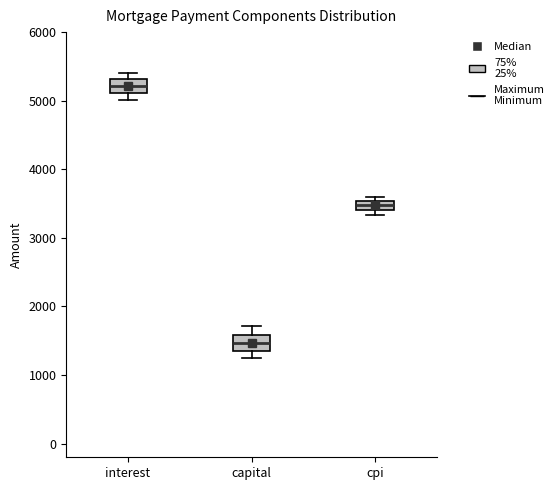

Where does the median line of the box for interest sit on the y-axis? The values are not printed on the chart, so give them approximately, as read against the axis.

5200